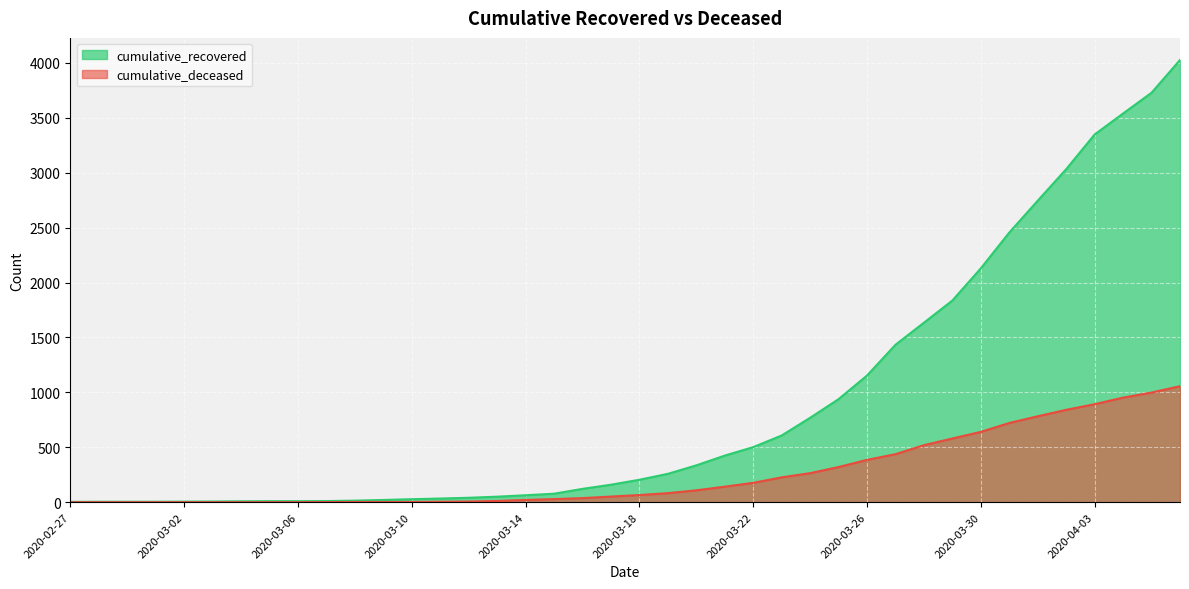

Where does the cumulative_deceased series first go above 65?

2020-03-19